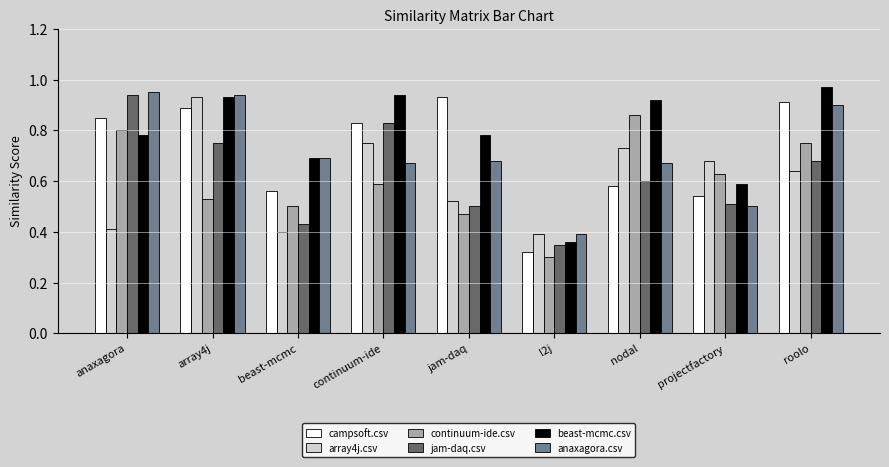

Are the bars grouped side by side (vs. stacked)?

Yes